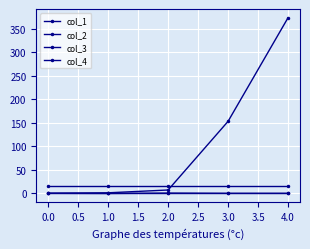

Does the chart have visible grid lines?

Yes